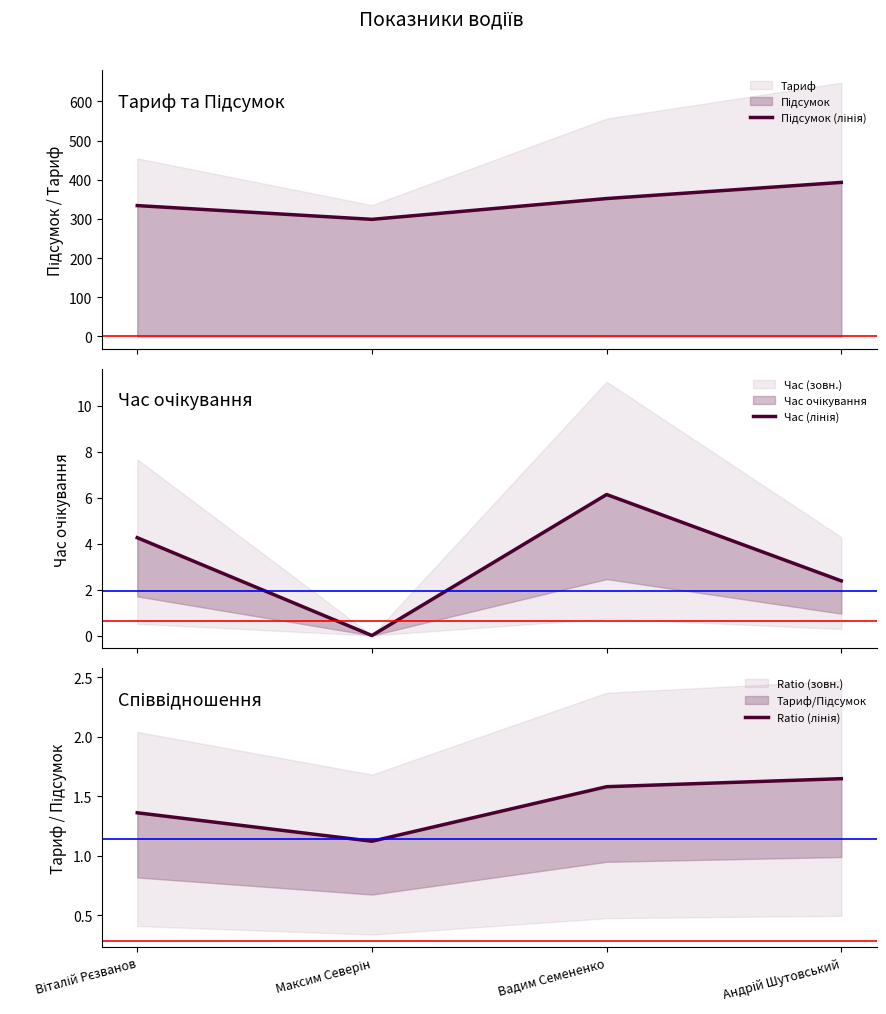

How many values in the Підсумок (лінія) series exceed 352?

2